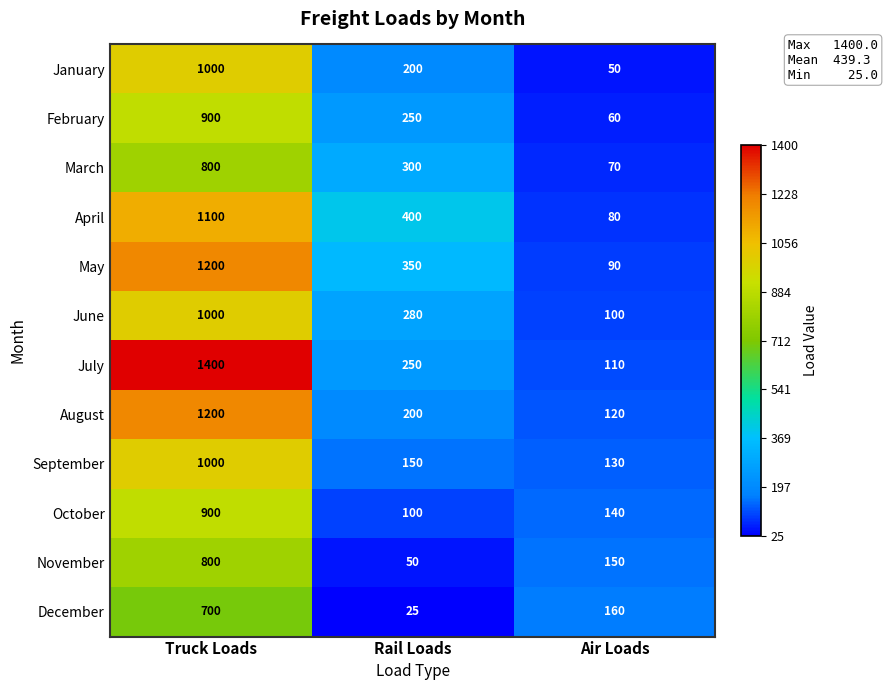

Count the number of categories in the chart.

3